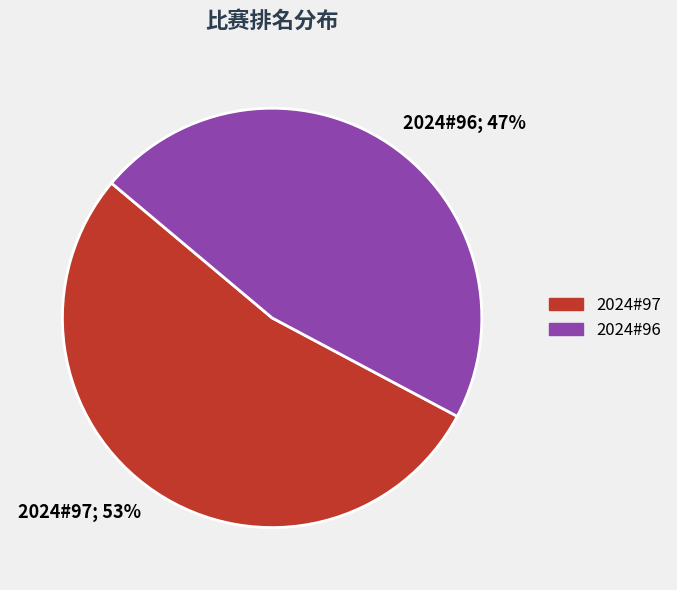

Does any single category account for the majority?

Yes